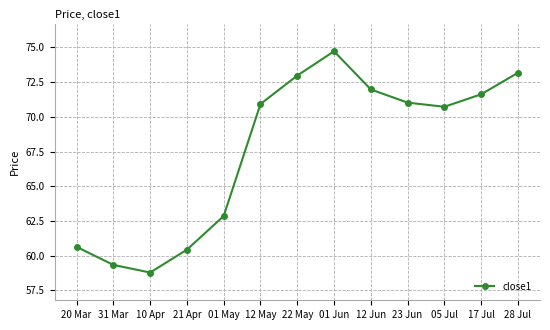

Reading left to right, list all the values displayed in this chart.

20 Mar=60.6	31 Mar=59.3	10 Apr=58.8	21 Apr=60.4	01 May=62.9	12 May=70.9	22 May=73.0	01 Jun=74.7	12 Jun=72.0	23 Jun=71.0	05 Jul=70.7	17 Jul=71.6	28 Jul=73.2